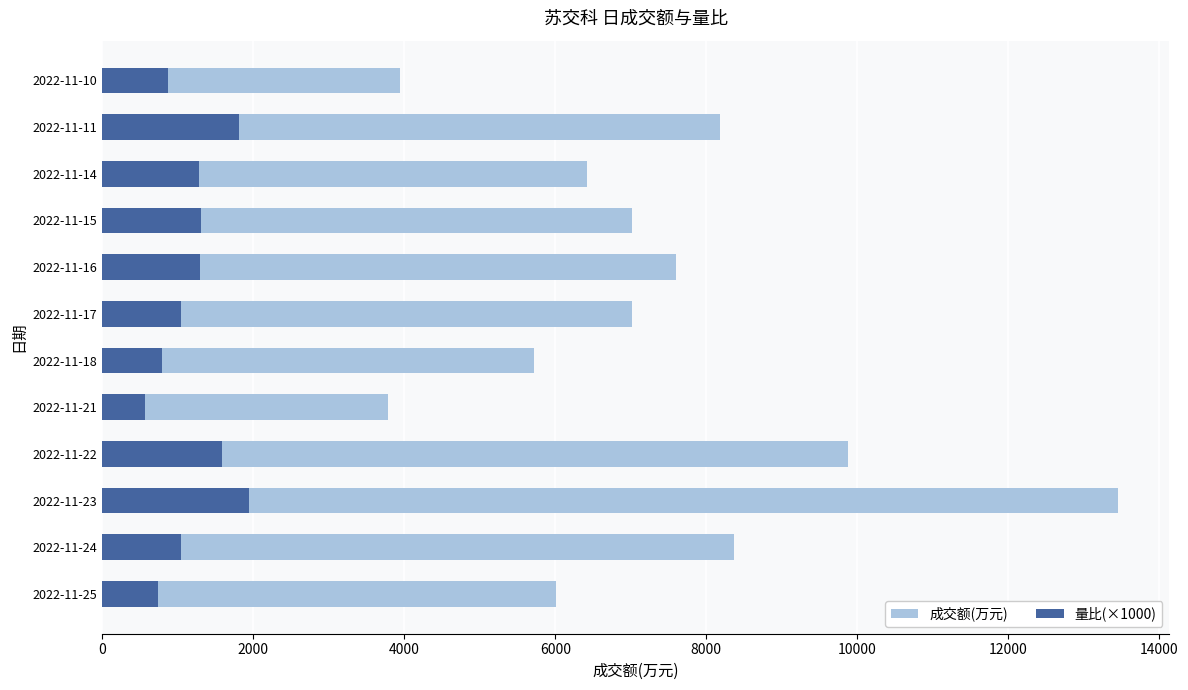

What is the highest value of the 量比(×1000) series?

1950